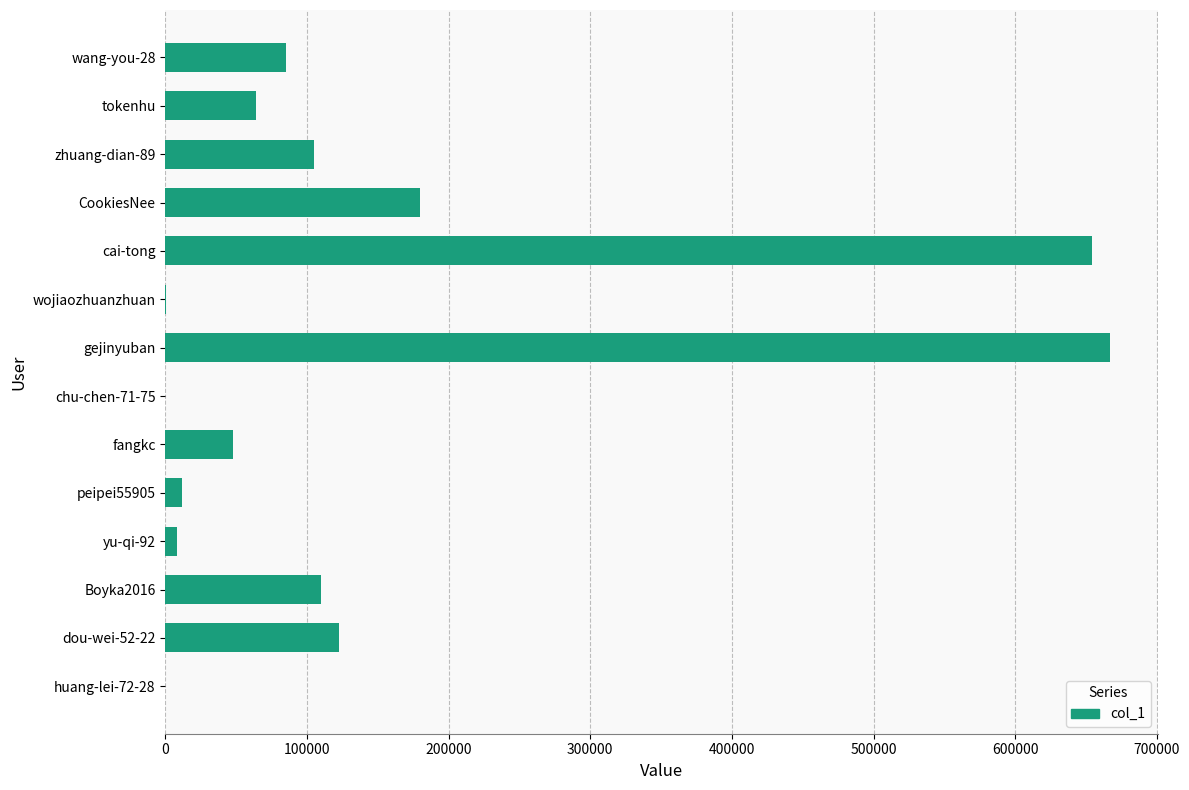

The value at zhuang-dian-89 is 140400. True or false?

False